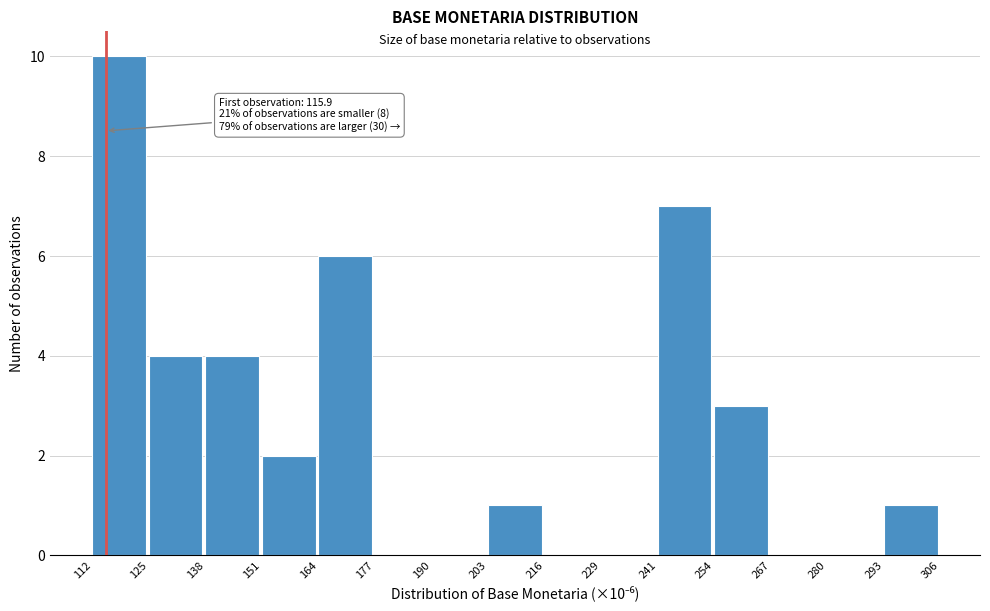

Which range on the x-axis has the tallest bar?

112 to 125